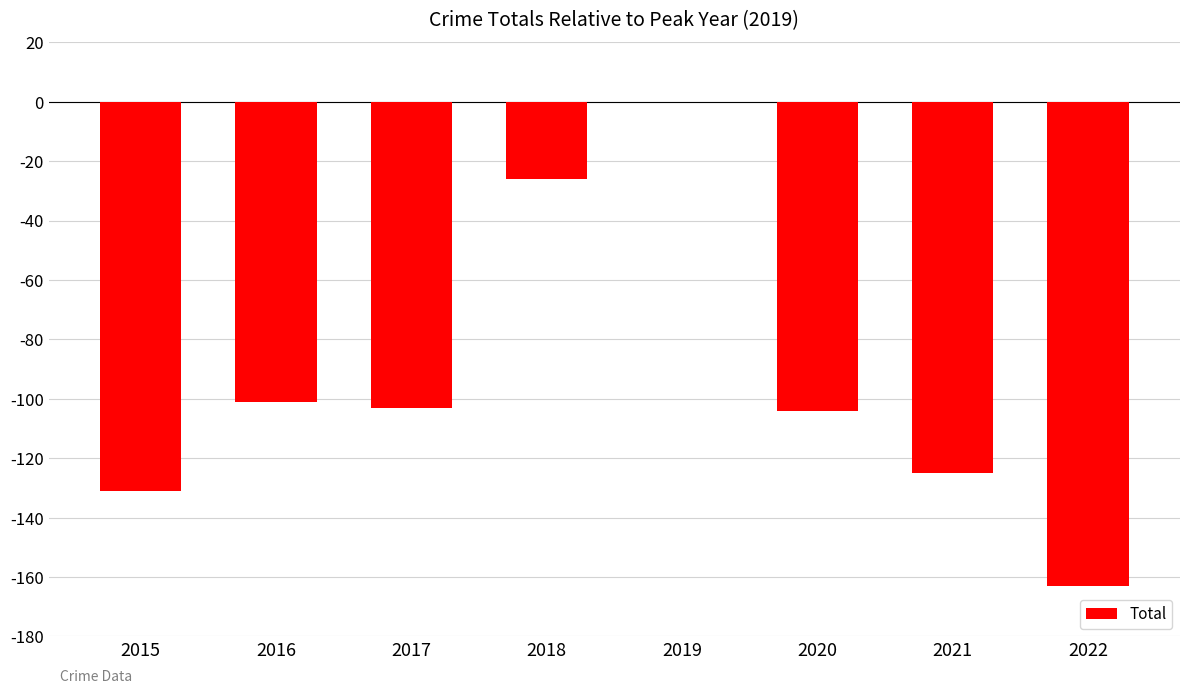

Which category has the highest value across all series?

2019